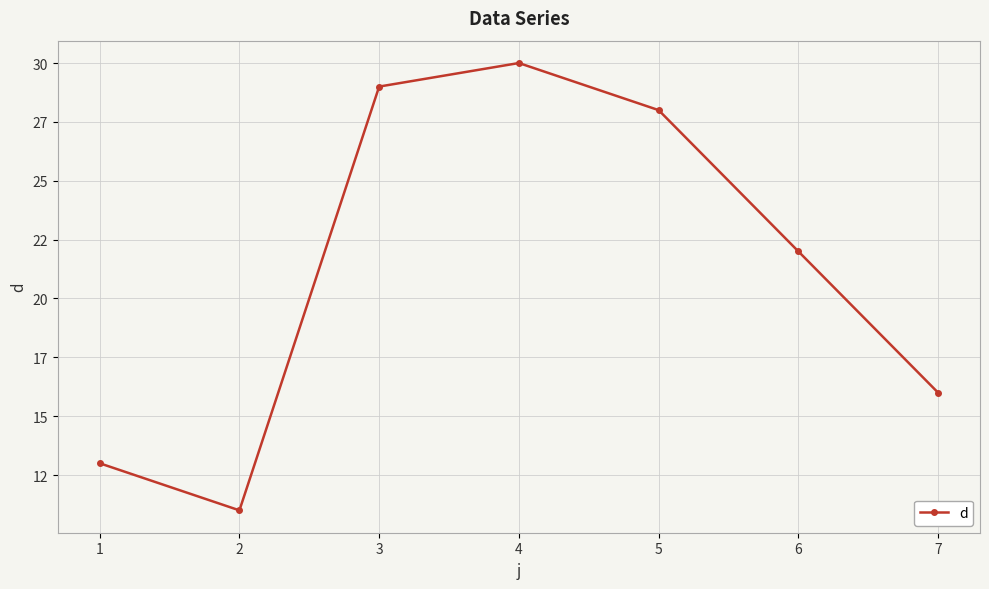

The value at 4 is 30. True or false?

True